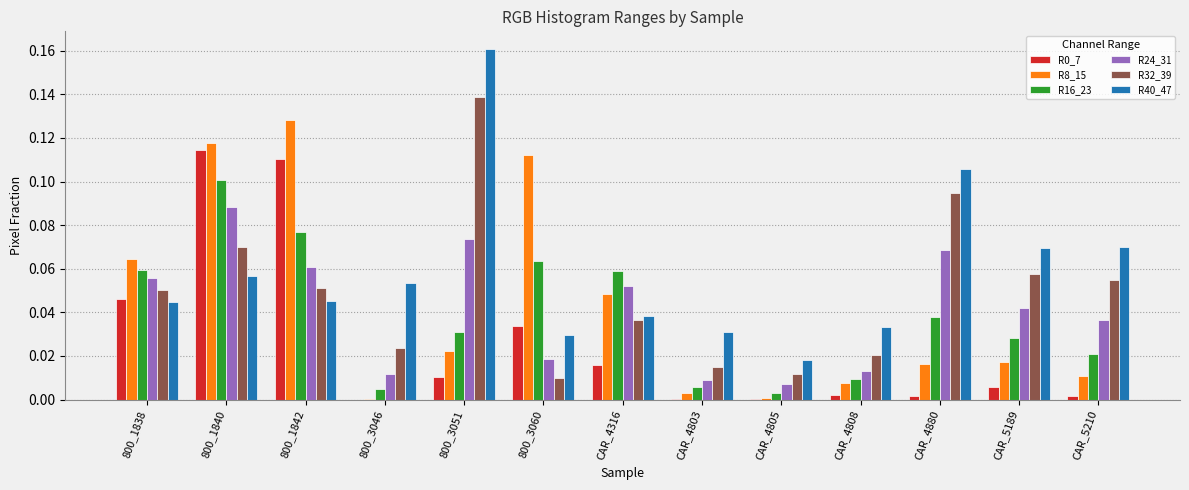

How many groups of bars are there?

13